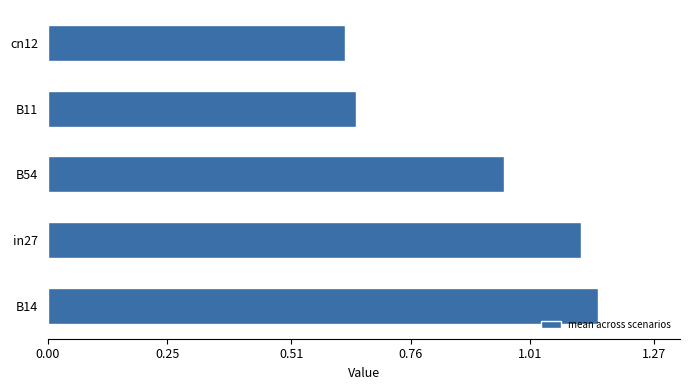

Rank the categories by value from lowest to highest.

cn12, B11, B54, in27, B14